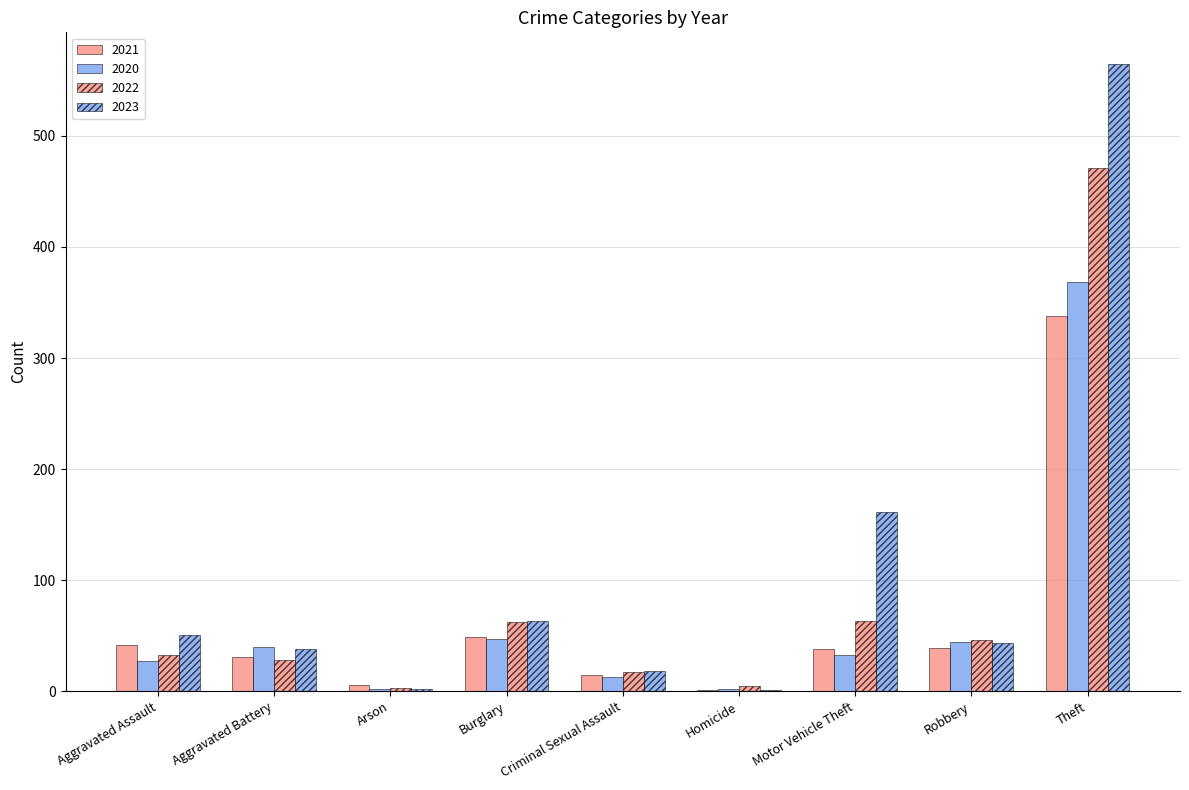

Count the number of data series in this chart.

4